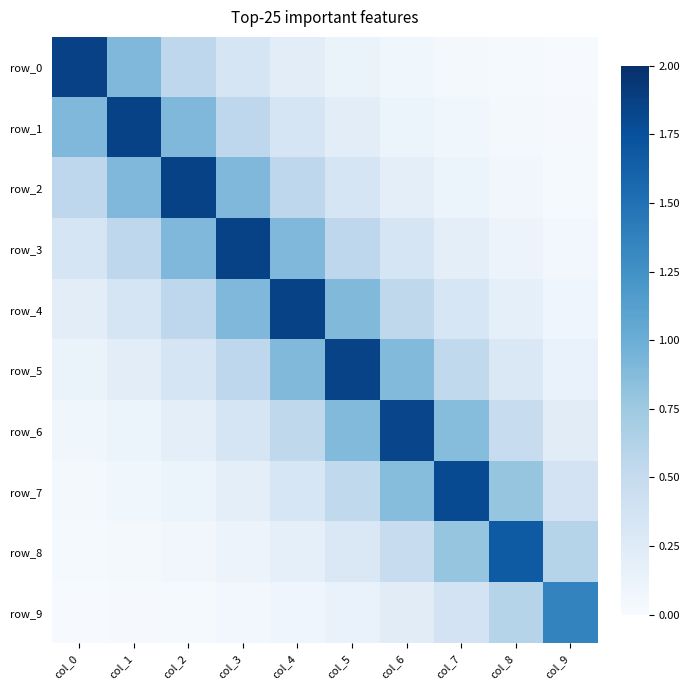

True or false: row_3 has a value of 0.0 at col_8.

False